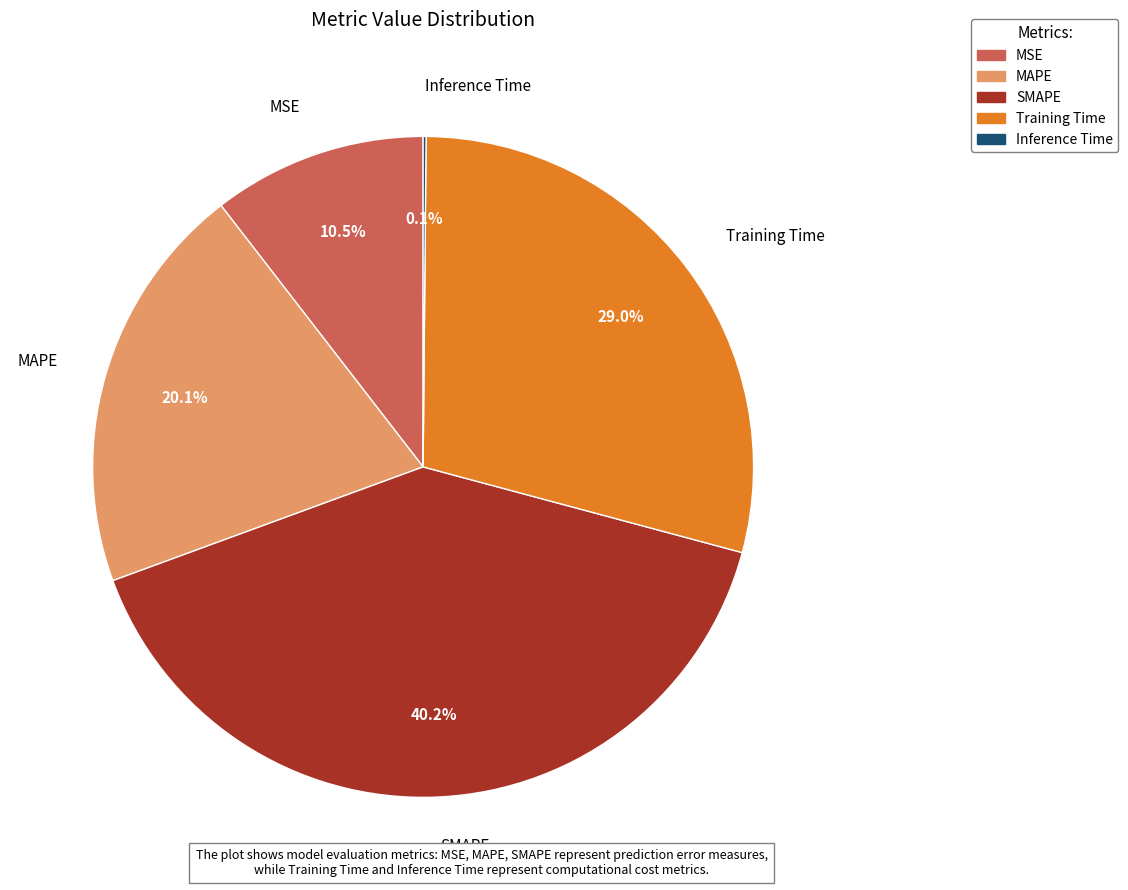

True or false: MSE accounts for 22% of the total.

False